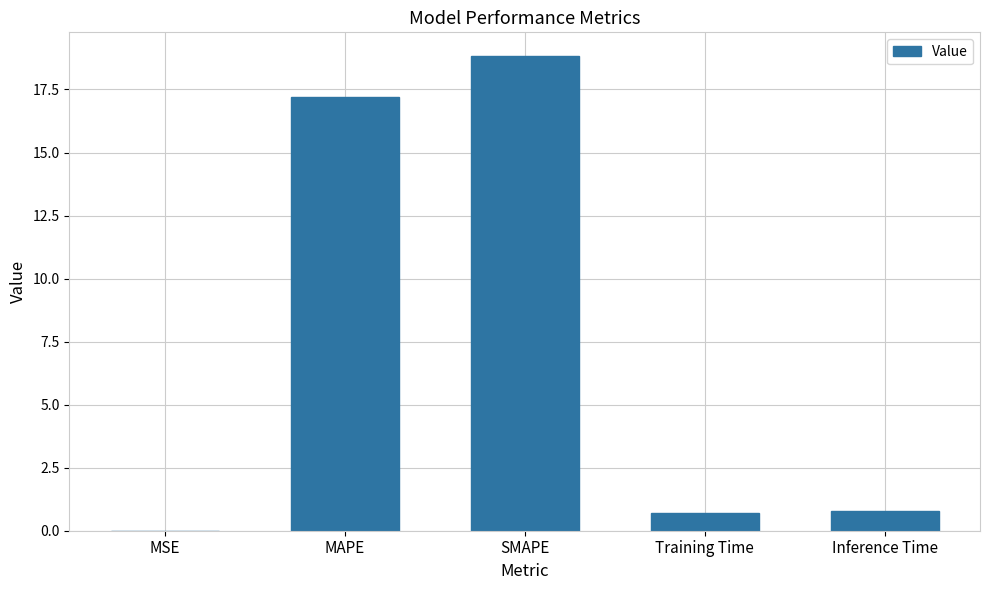

Read the value at Training Time.

0.7